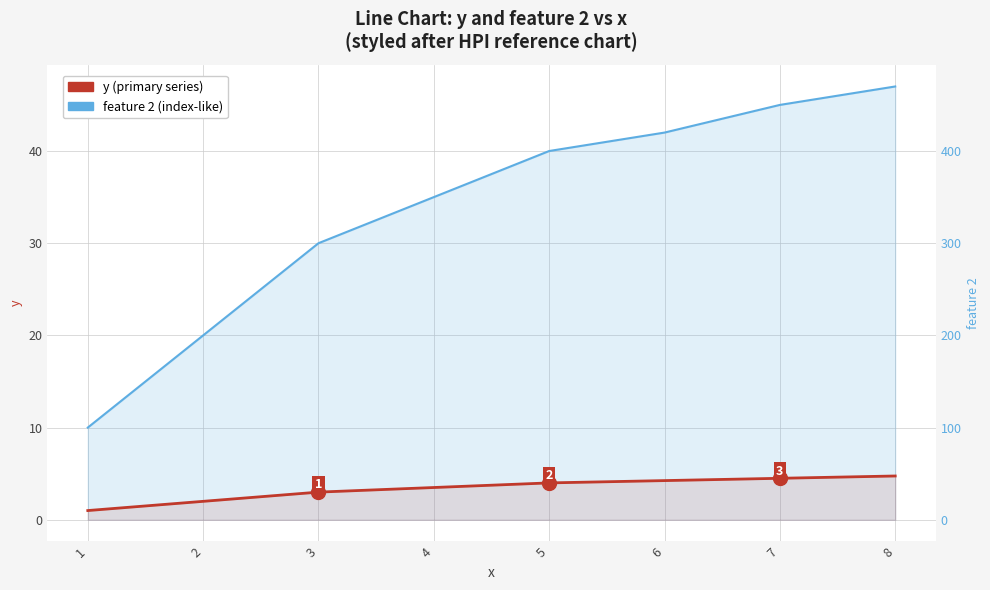

What is the maximum value for y (primary series)?

4.8